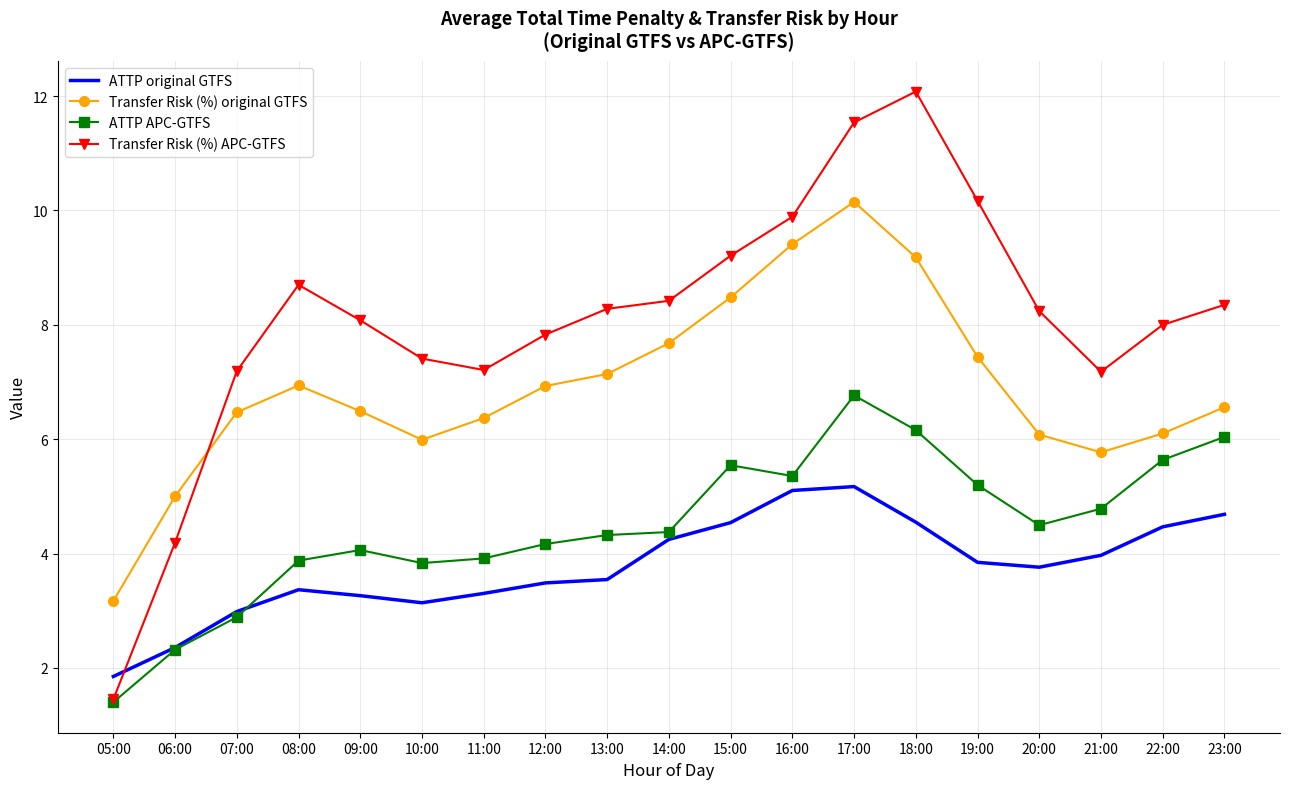

What is the total value across all series at 05:00?

7.9